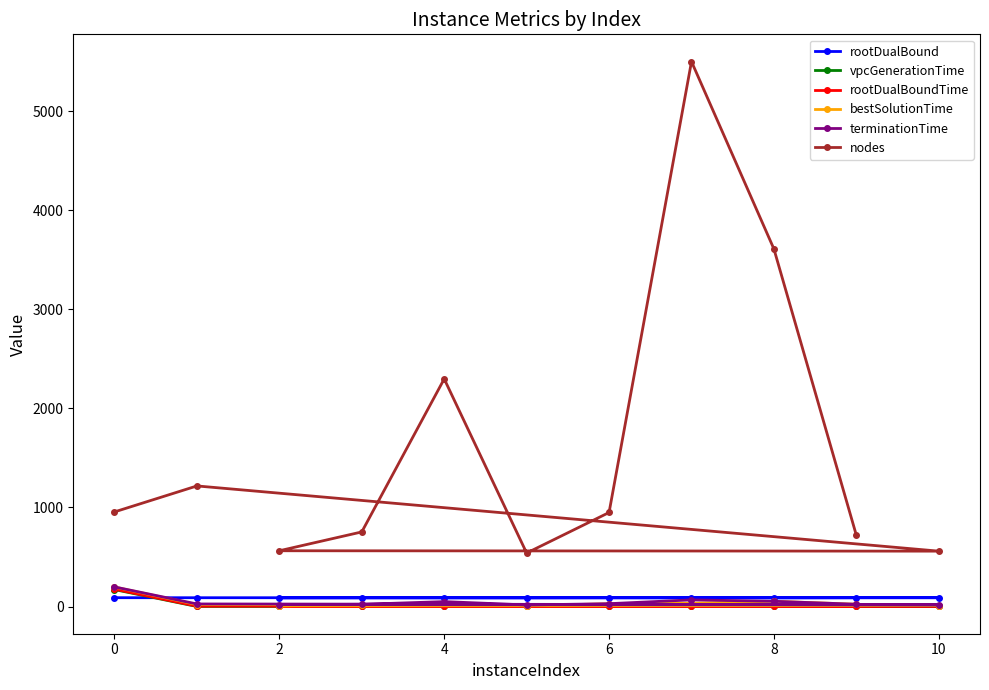

Which series has the largest range (max minus min)?

nodes